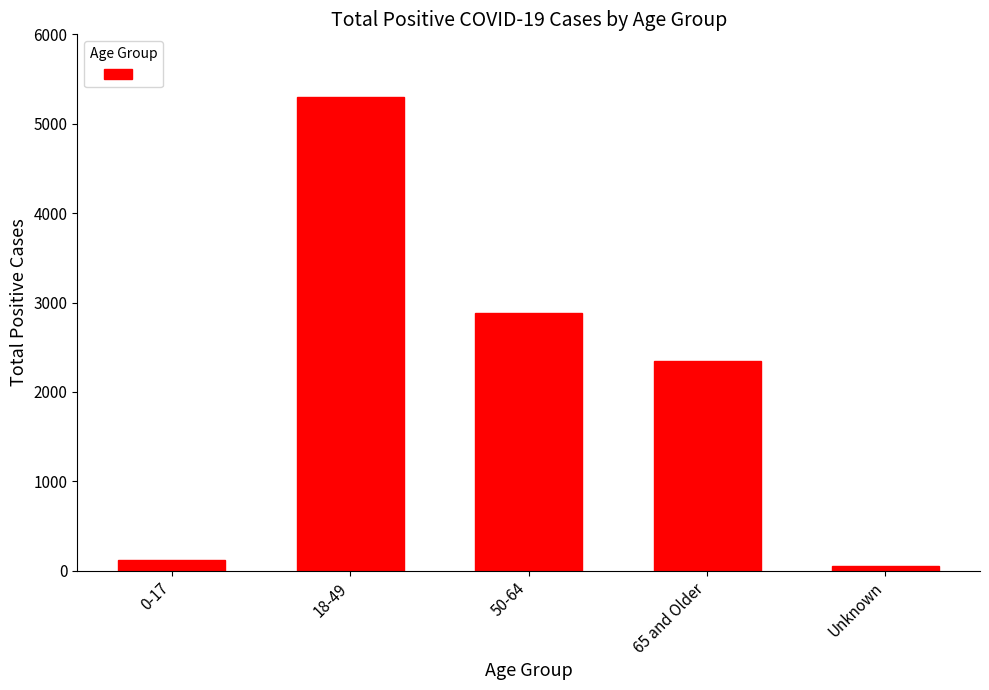

What is the sum of the values at 65 and Older and 0-17?

2462